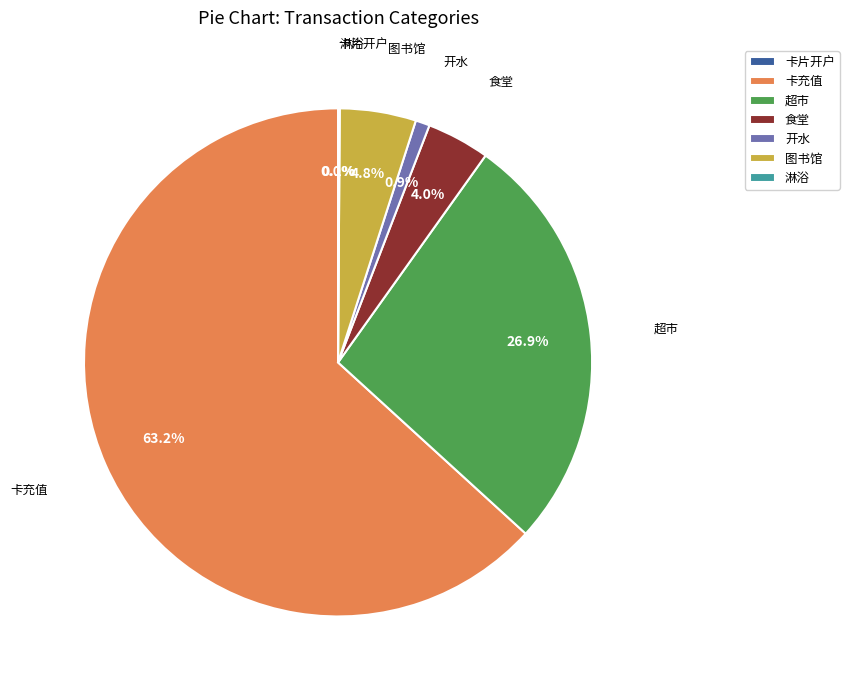

Which slice is the smallest?

卡片开户